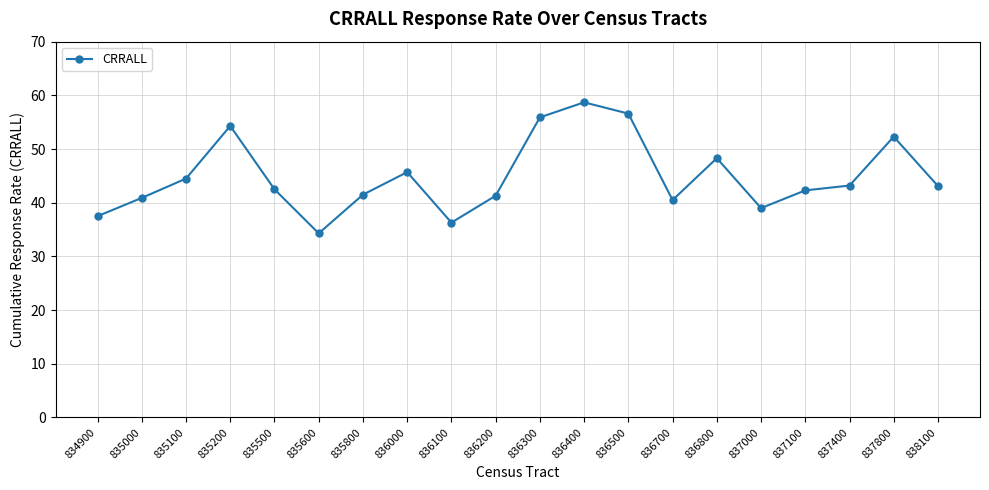

Does the chart display data point markers on the line(s)?

Yes